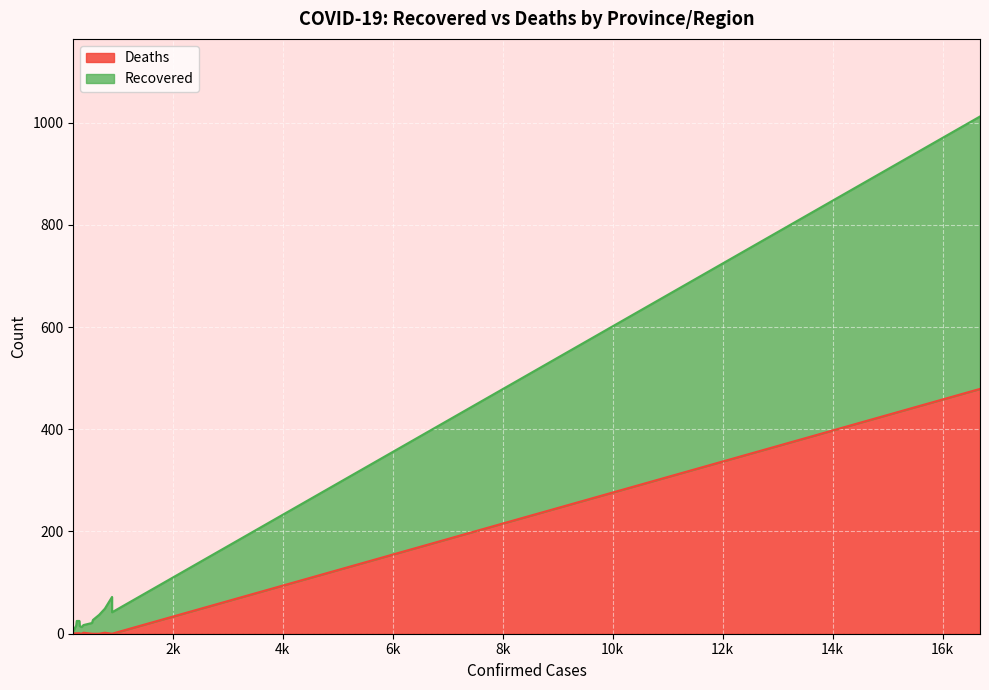

True or false: Deaths and Recovered intersect in this chart.

False